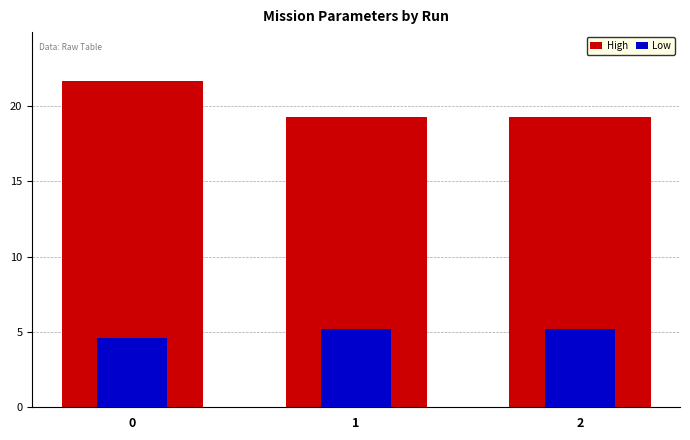

Reading right to left, transcribe all the data shown in this chart.

High: 19.3	19.3	21.6
Low: 5.2	5.2	4.6